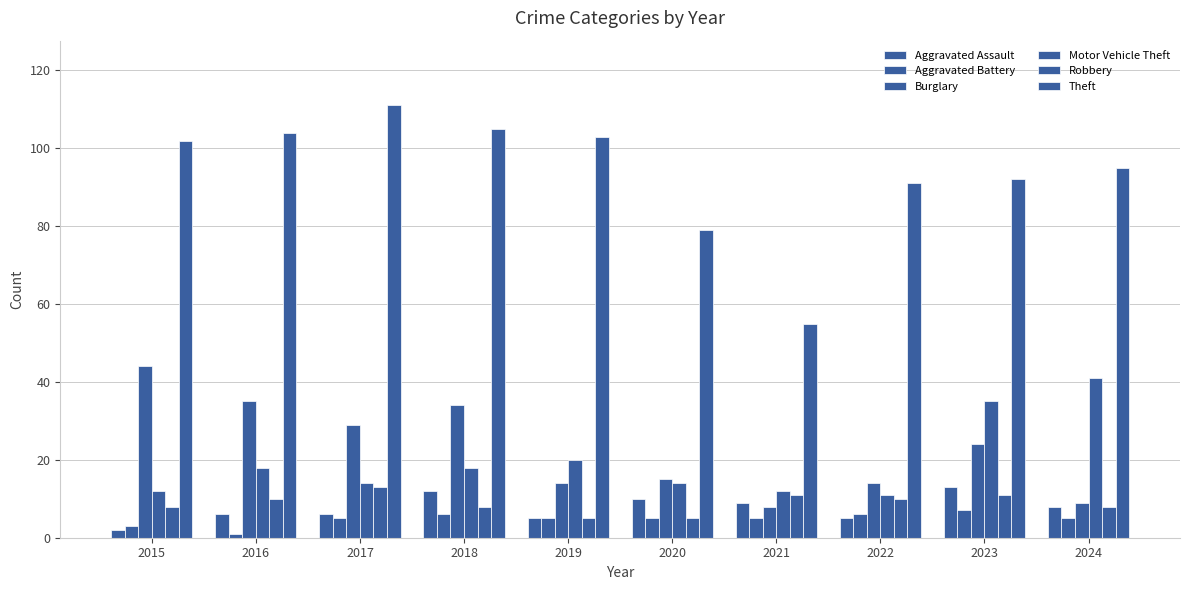

How many series are shown in this chart?

6